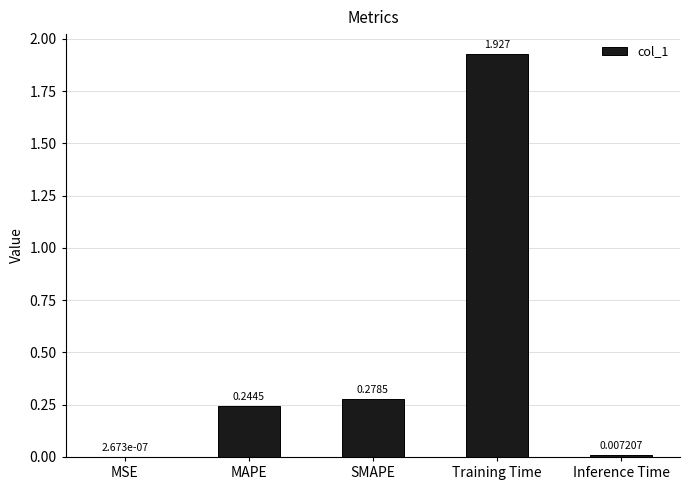

At which category does the chart reach its peak across all series?

Training Time